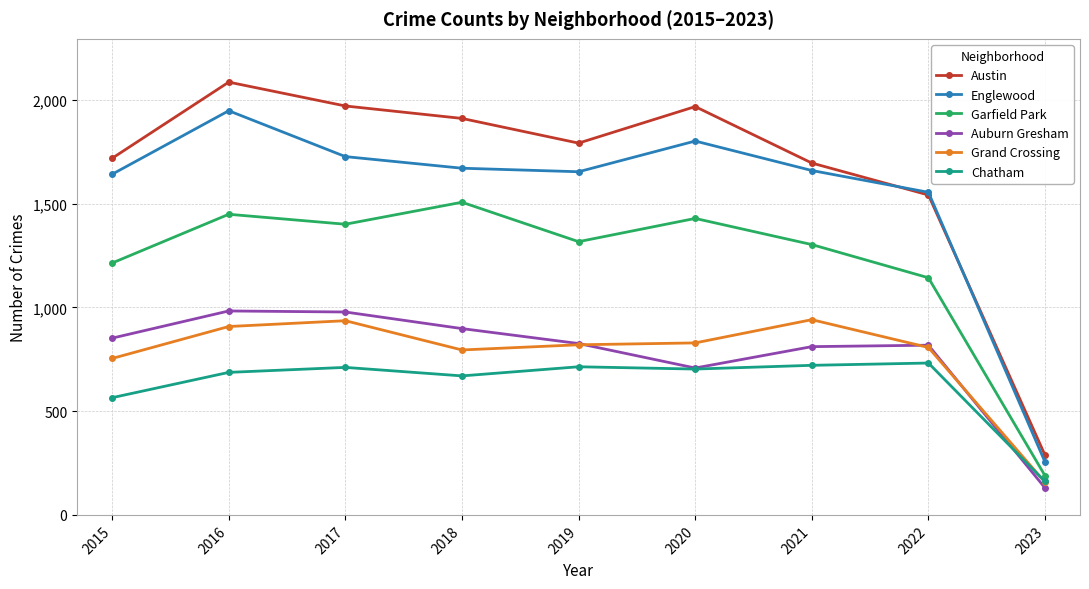

What is the value of the Garfield Park point at the 7th from the left?

1303